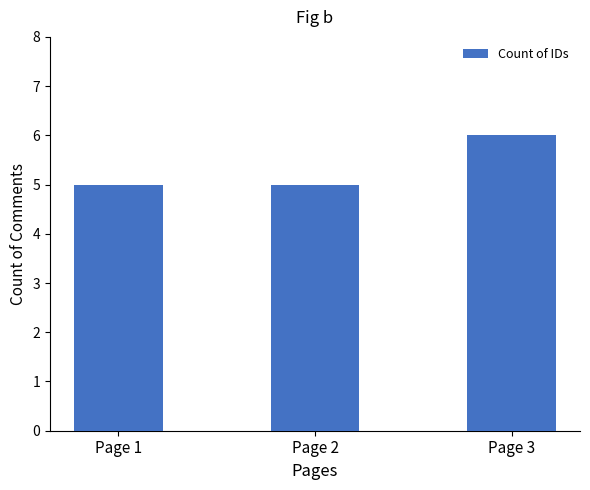

The value at Page 1 is 5. True or false?

True